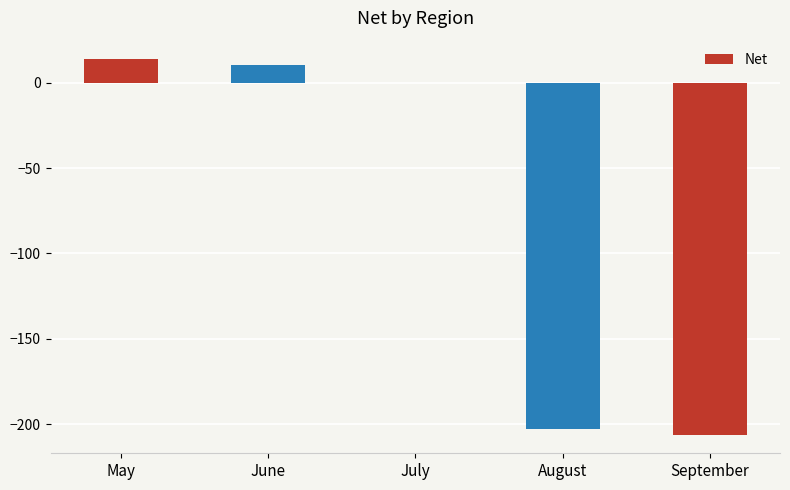

What is the maximum value shown in the chart?

13.6